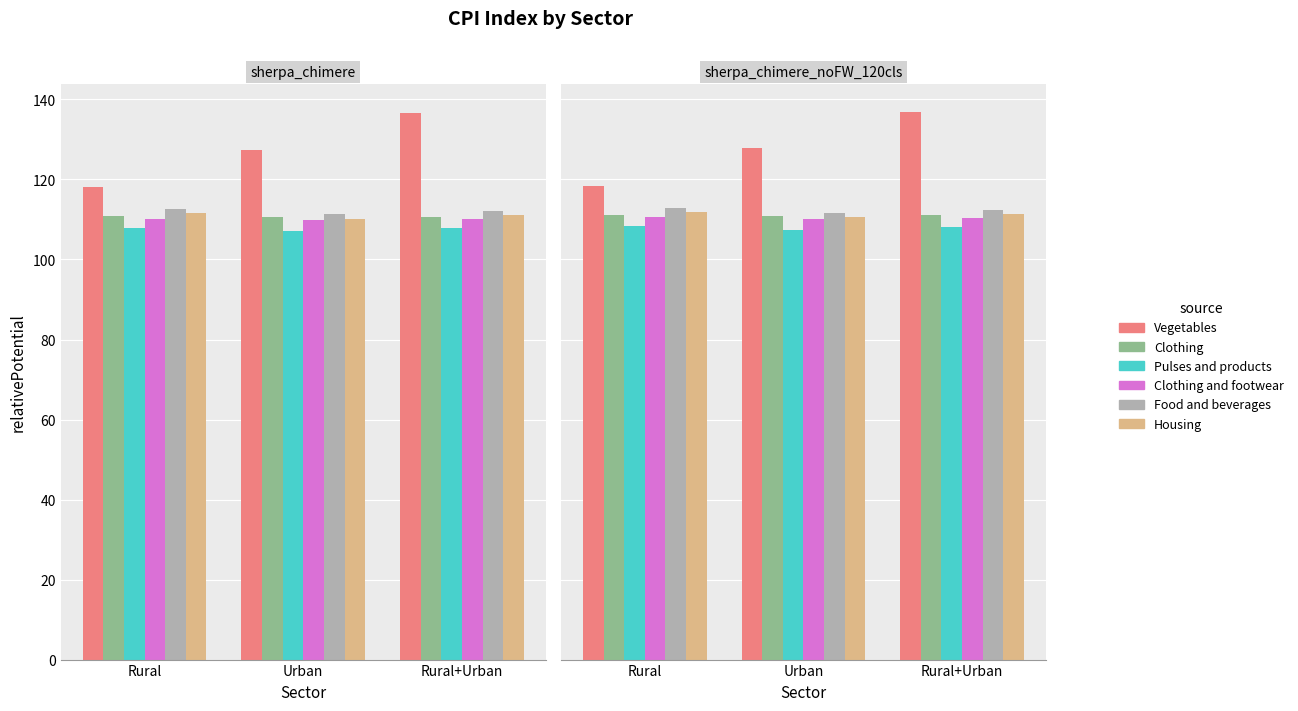

Does the chart contain any negative values?

No